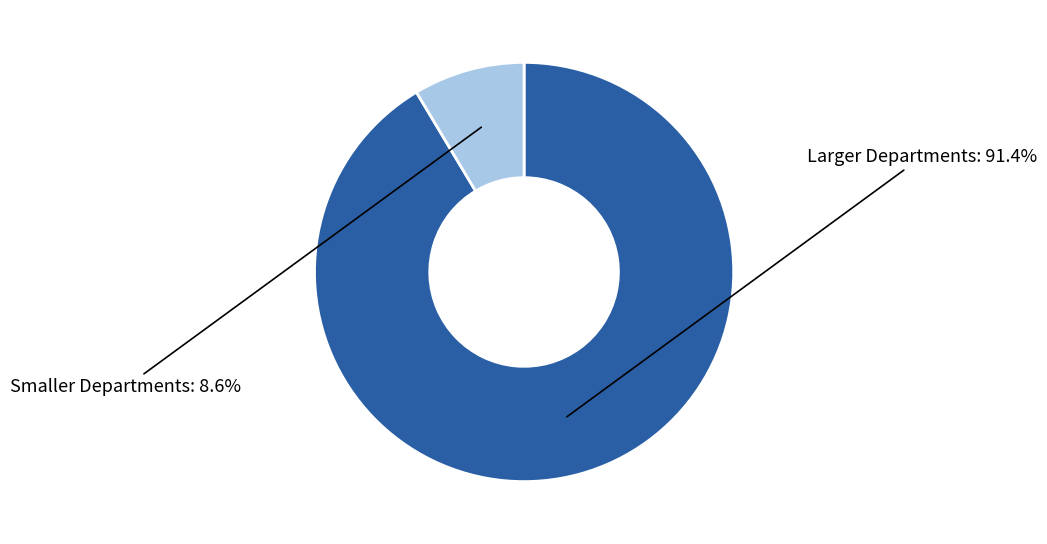

Combined, do Smaller Departments and Larger Departments account for over 50%?

Yes